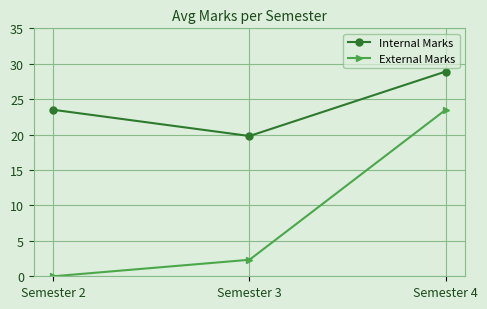

At which label is Internal Marks closest to 24?

Semester 2